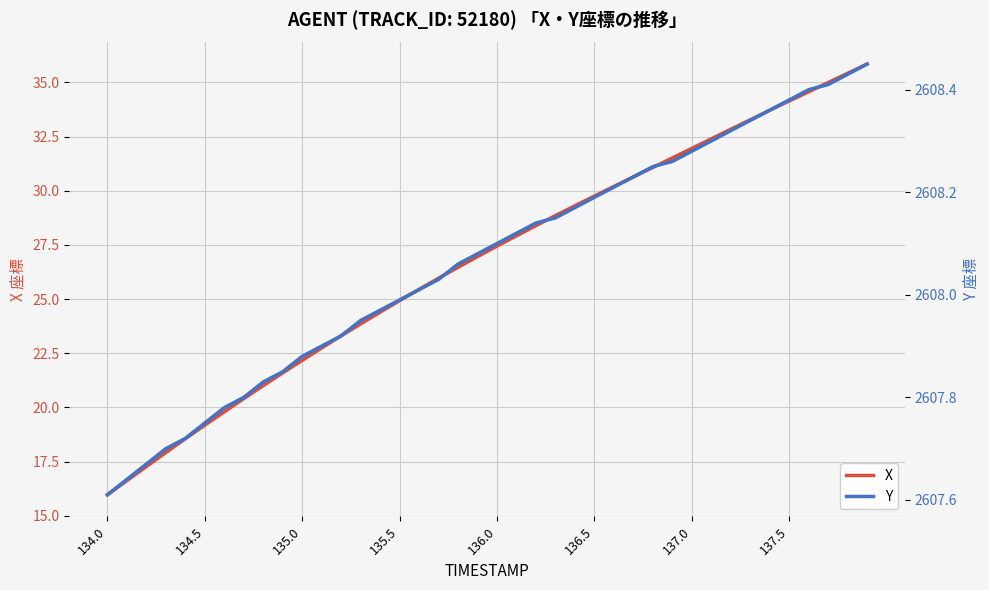

The value of X at 135.0 is 22.2. True or false?

True